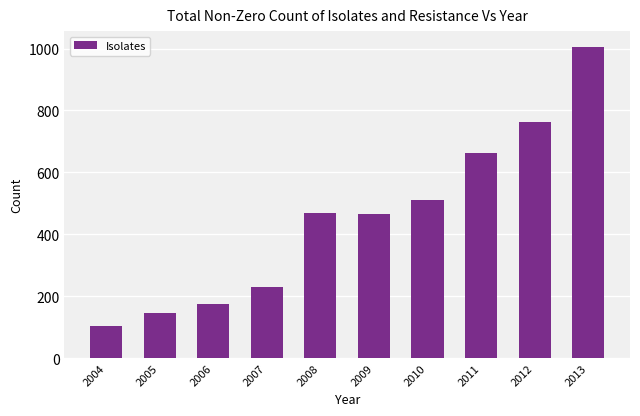

What is the maximum value shown in the chart?

1006